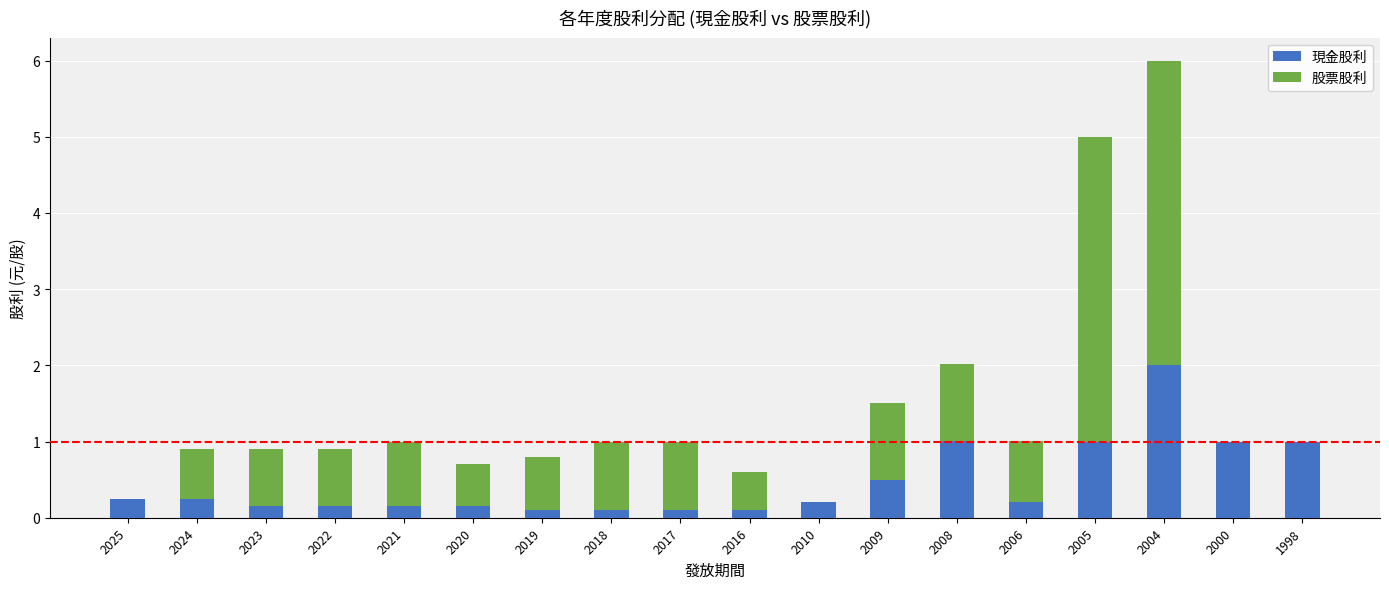

What is the highest value of the 現金股利 series?

2.0